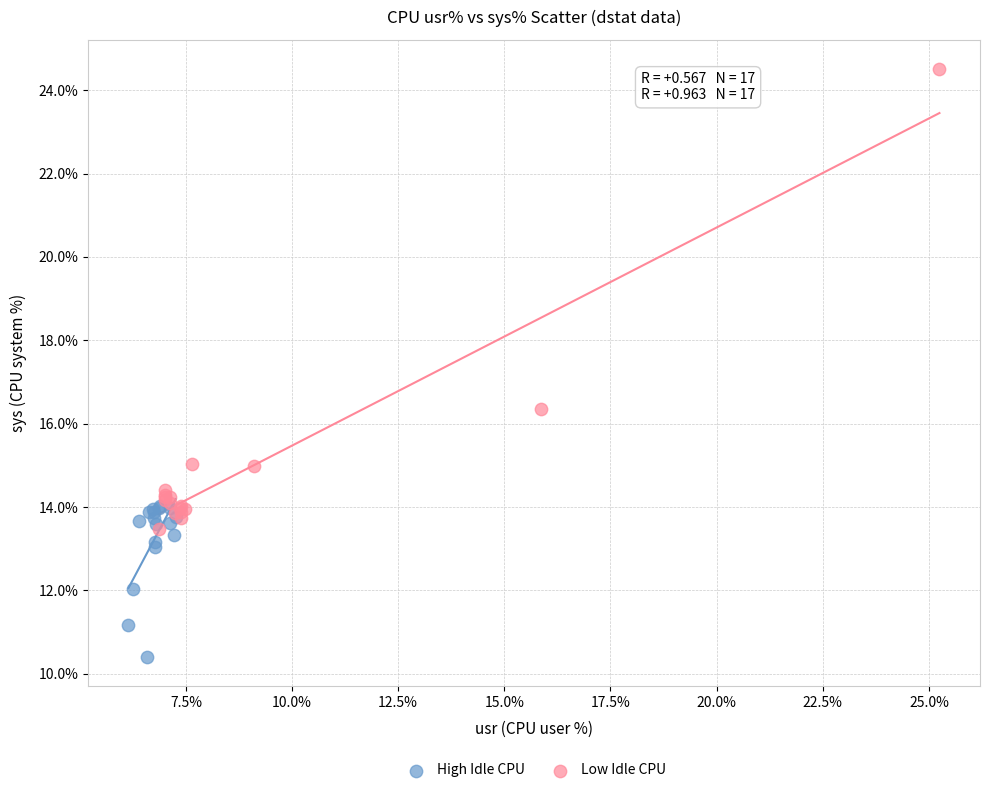

Which series has the widest spread of Y values?

Low Idle CPU